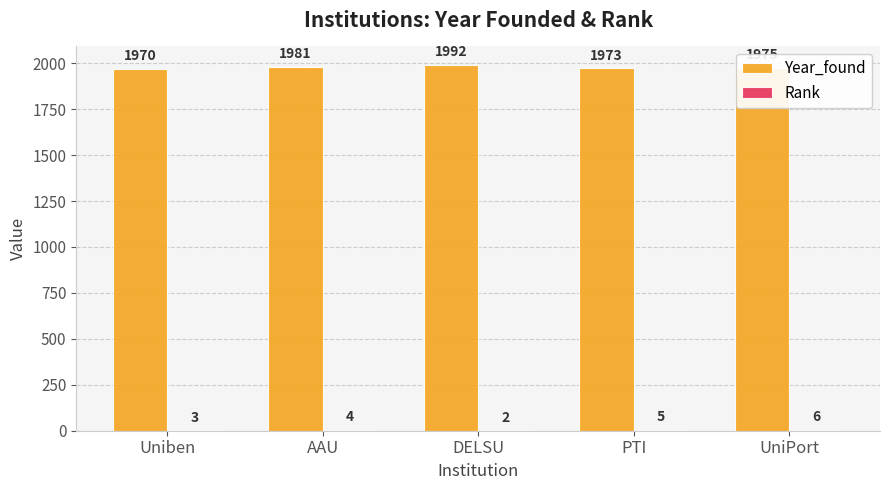

The Year_found series shows 3059 at AAU. True or false?

False